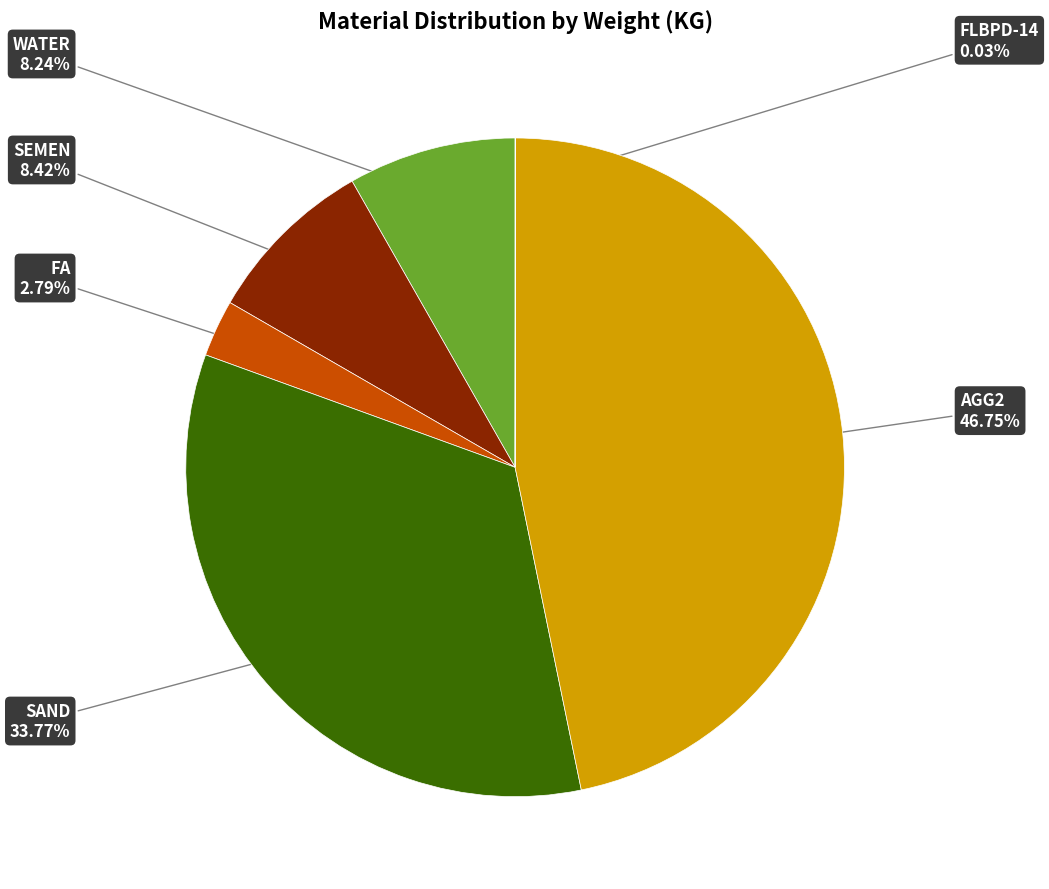

Combined, do SAND and WATER account for over 50%?

No